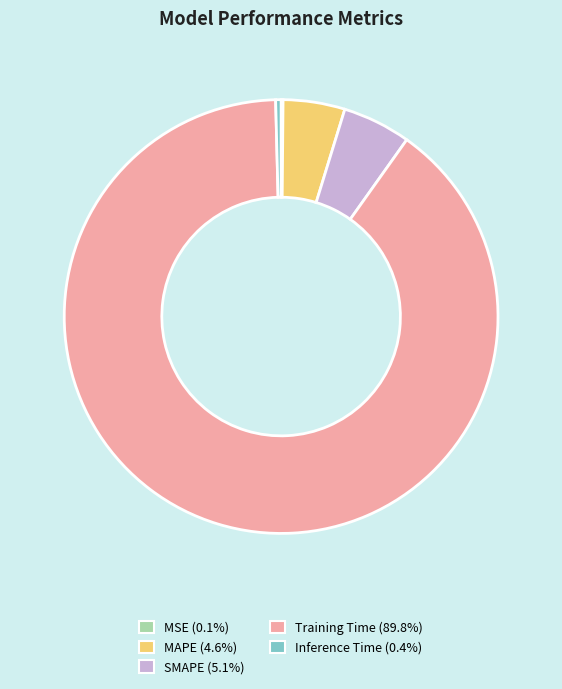

Which category accounts for the majority?

Training Time